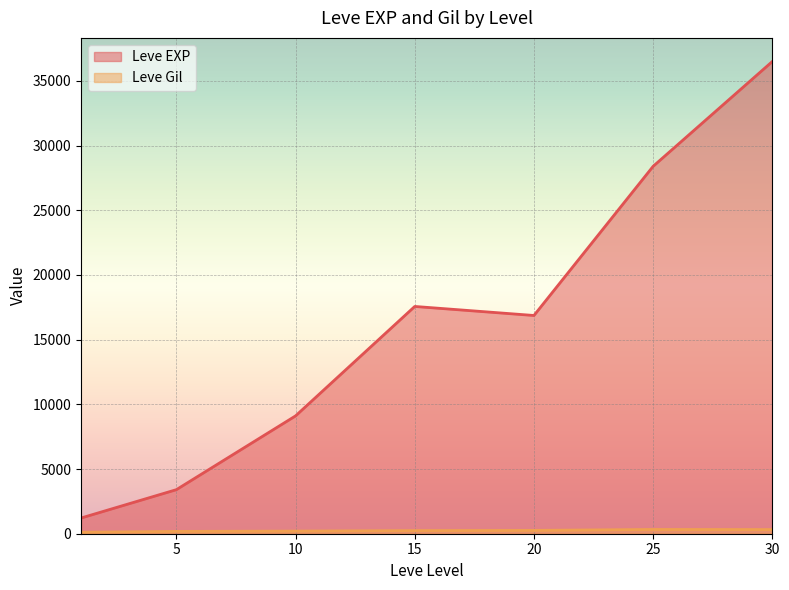

Which series changed the most between 1 and 1?

Leve EXP